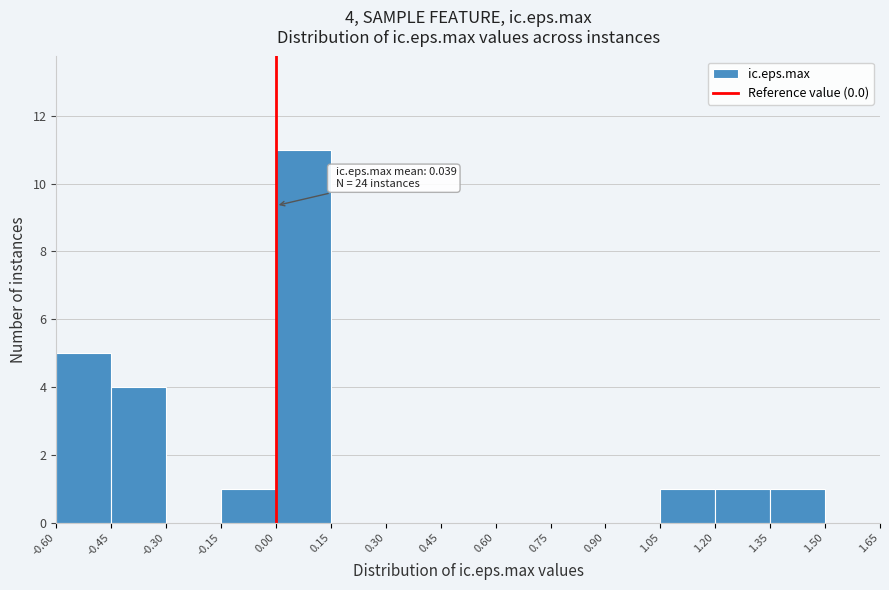

Which range on the x-axis has the tallest bar?

0.00 to 0.15